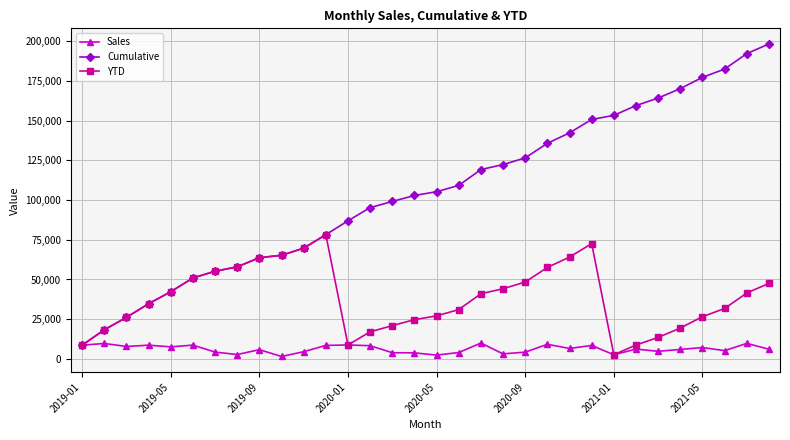

What is the lowest value of the Cumulative series?

8603